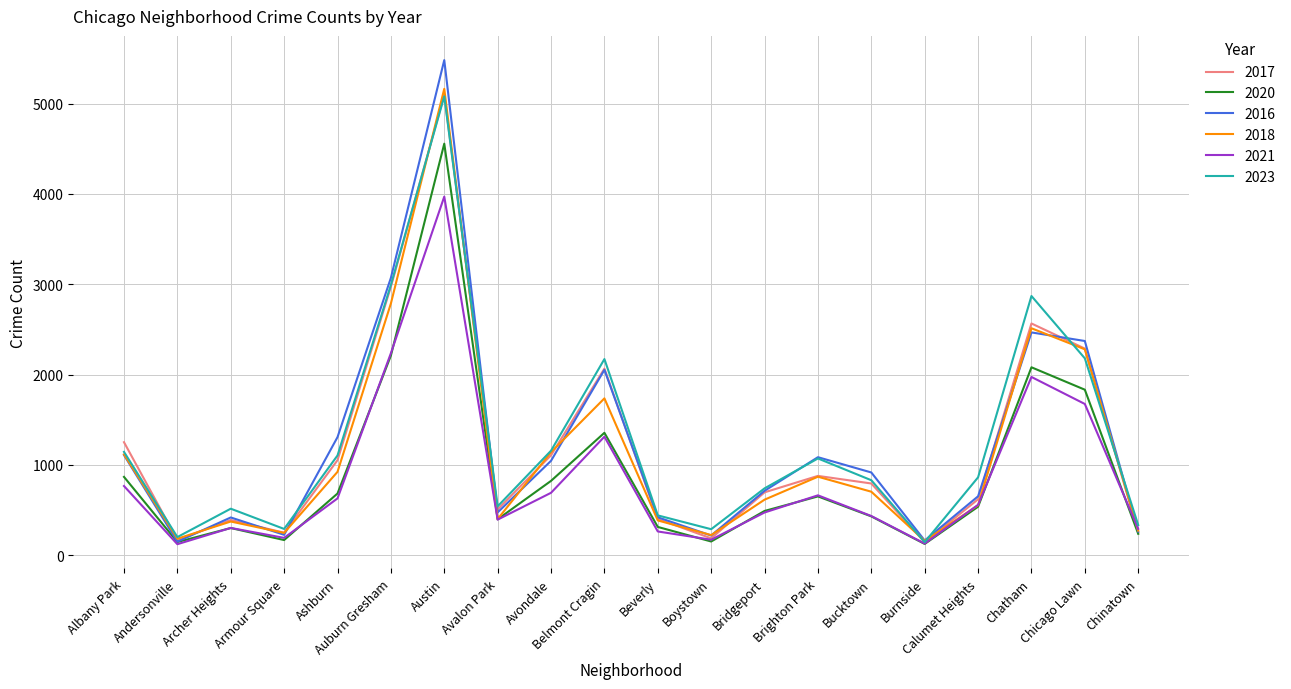

Which series changed the most between Albany Park and Belmont Cragin?

2023